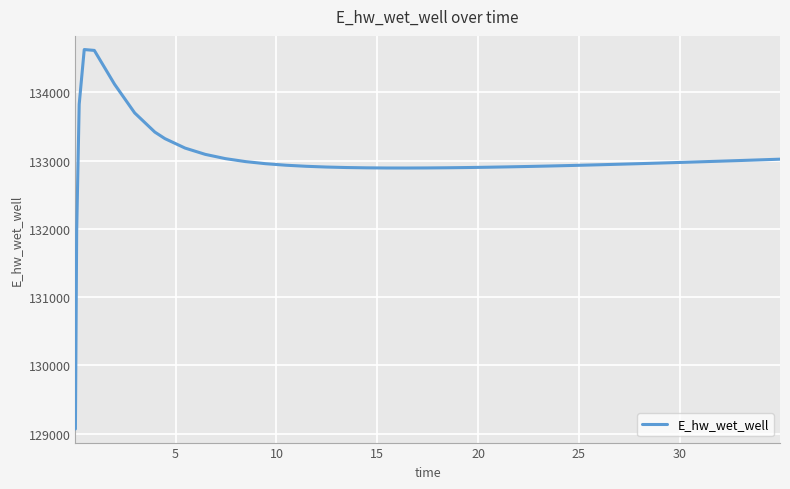

What is the smallest value displayed?

129070.3